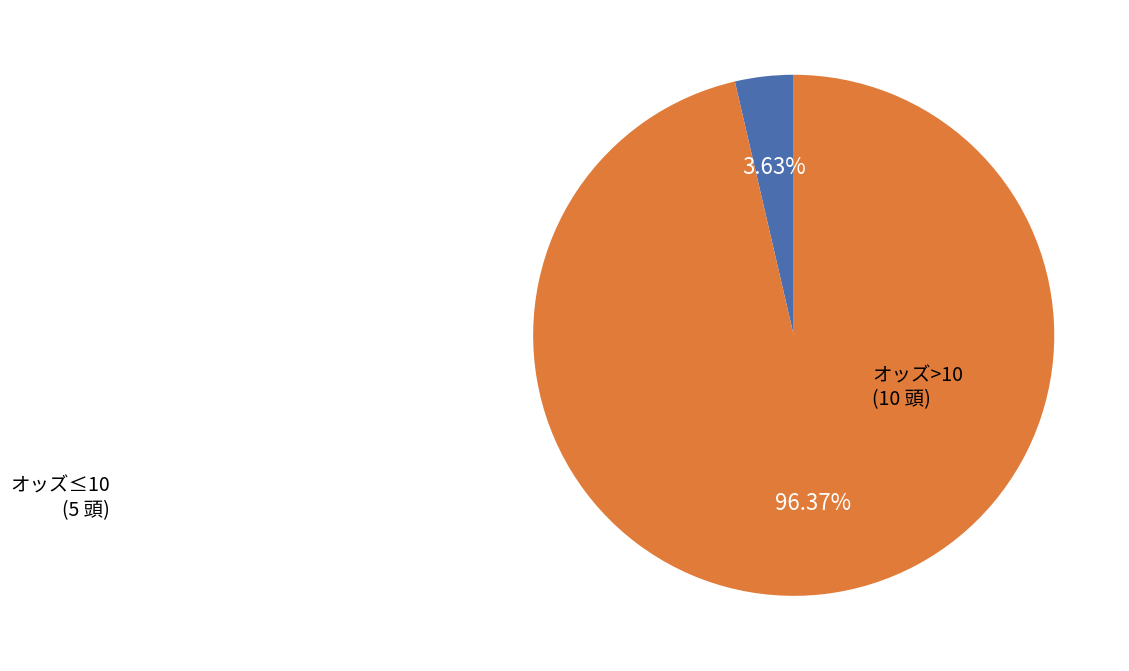

Is there any slice that represents more than half of the pie?

Yes